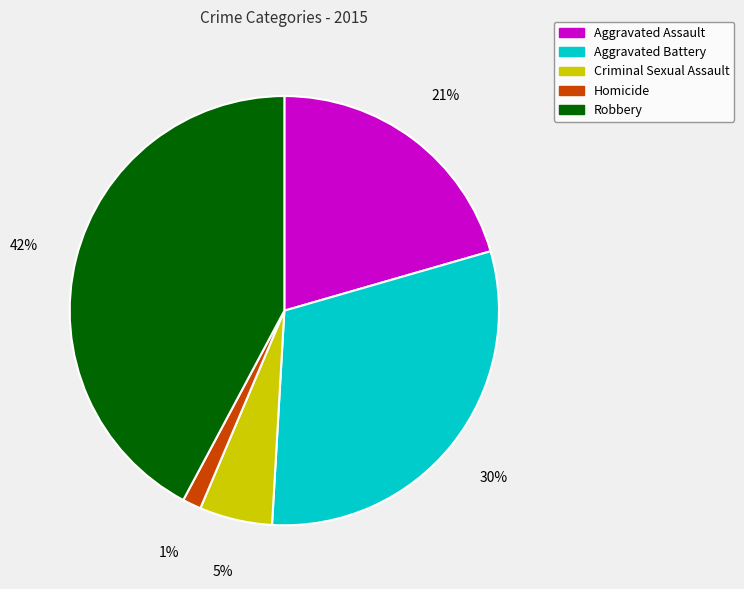

Do Robbery and Aggravated Assault together represent more than half of the pie?

Yes